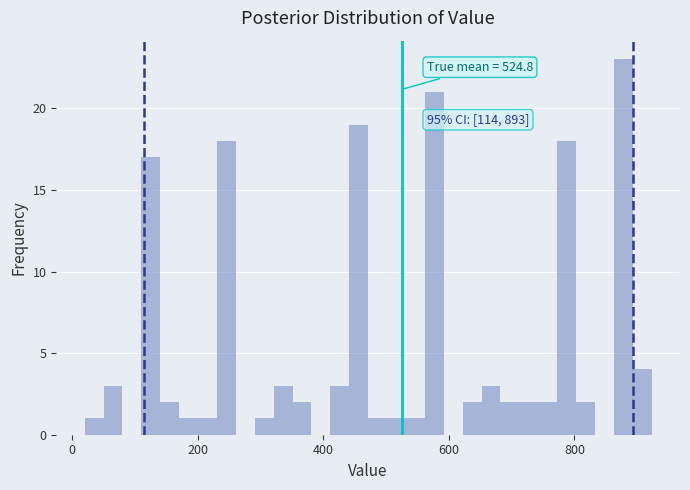

Around what value on the x-axis is the tallest bar? Give the approximate position of its centre, as read against the axis.

880